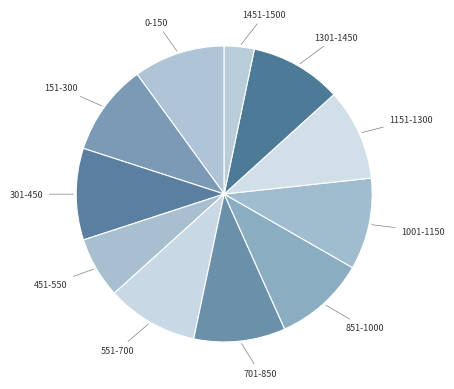

How many slices are in this pie chart?

11